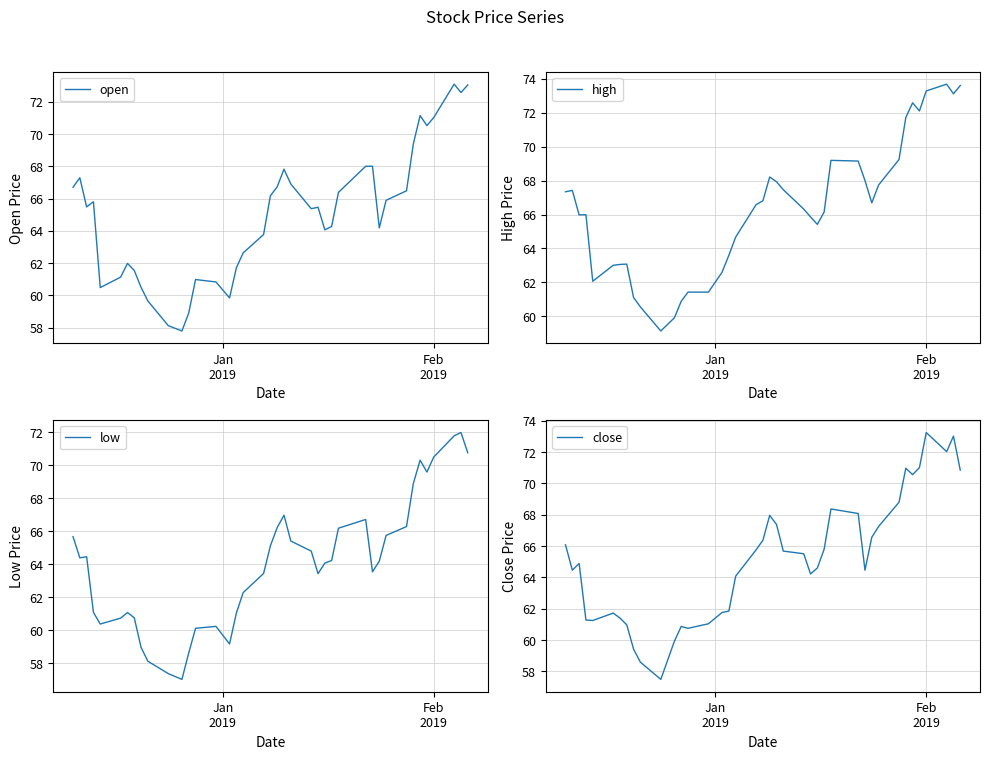

What is the maximum value for high?

73.7